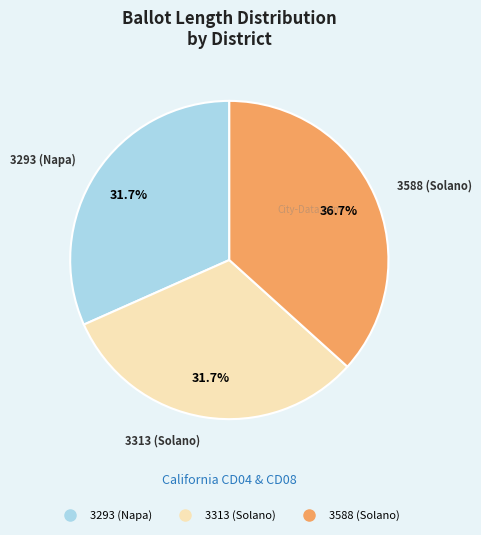

The 3293 (Napa) slice represents 32% of the pie. True or false?

True